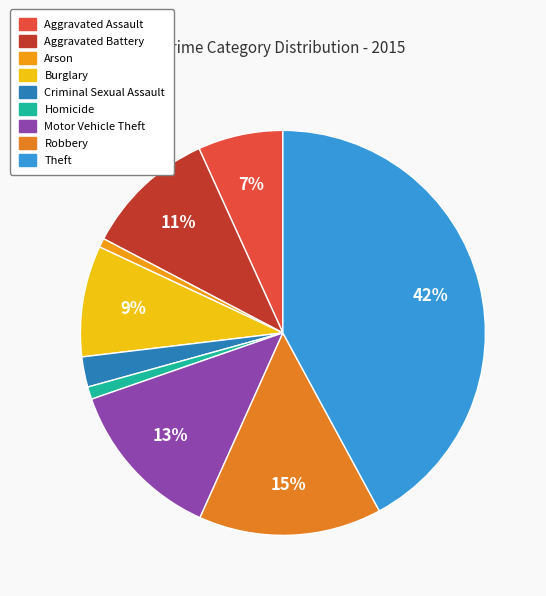

Count the number of slices in the pie.

9